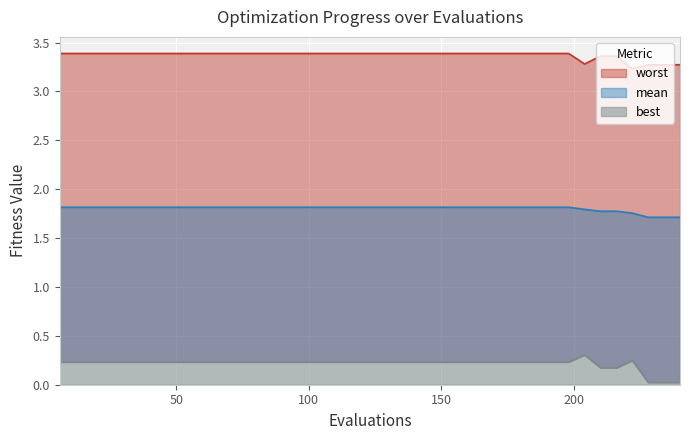

How many lines are shown in the chart?

3